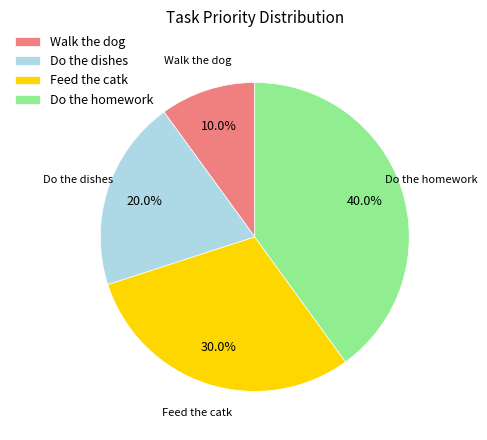

Which slice is the largest?

Do the homework